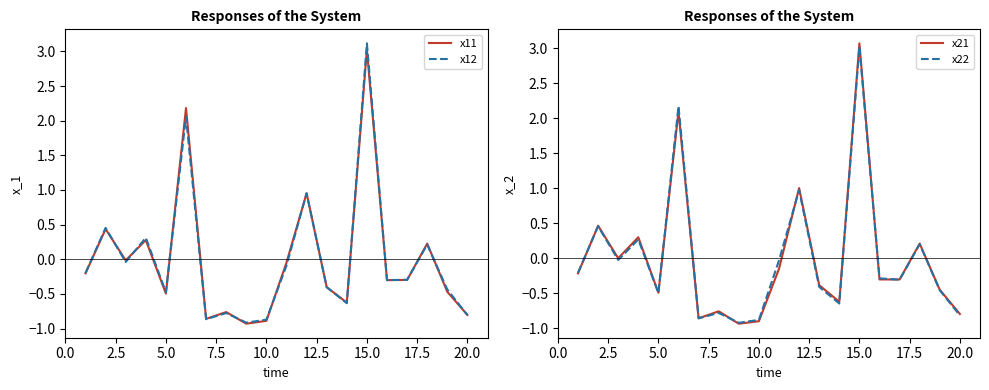

What value does the x11 series have at 15.0?

3.0